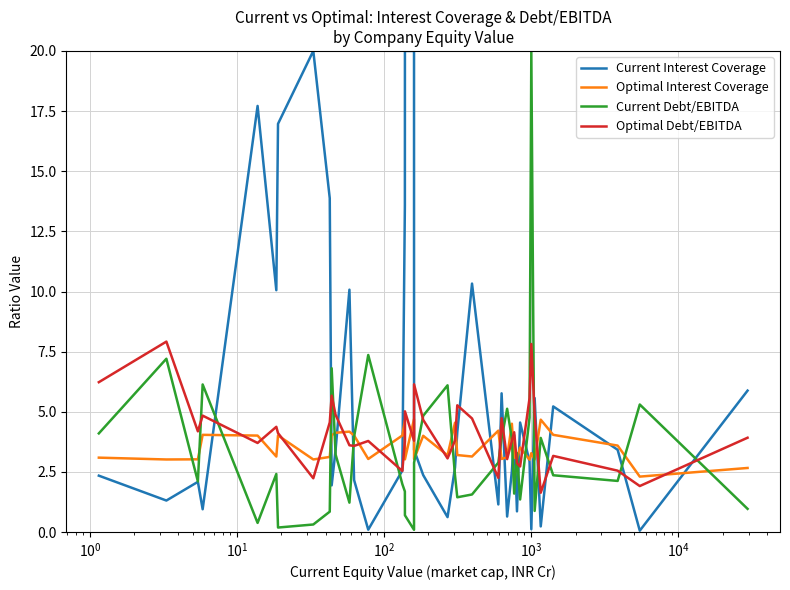

How many lines are shown in the chart?

4